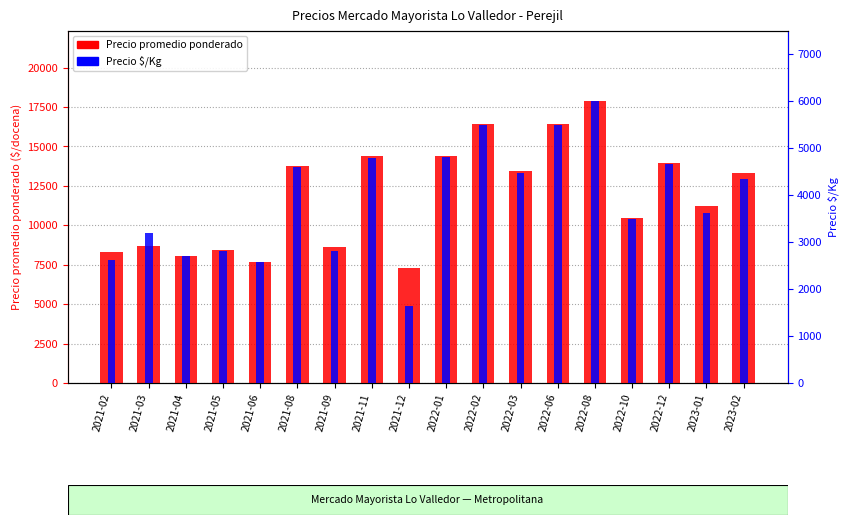

How many series are shown in this chart?

2